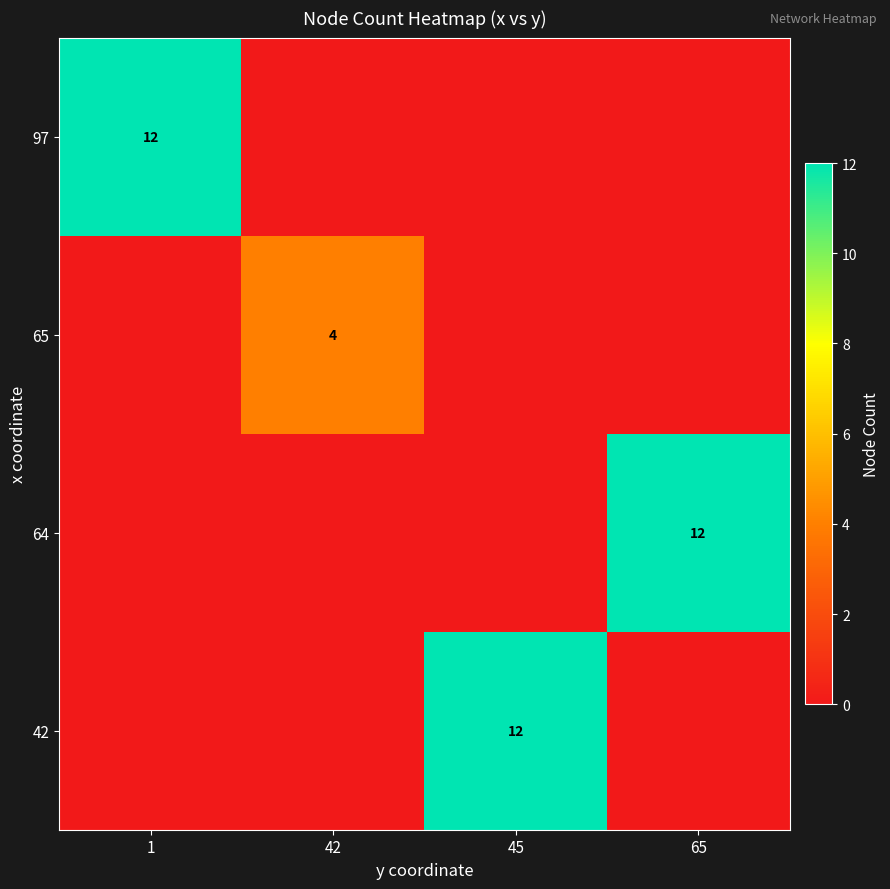

At how many categories does at least one series exceed 4?

3